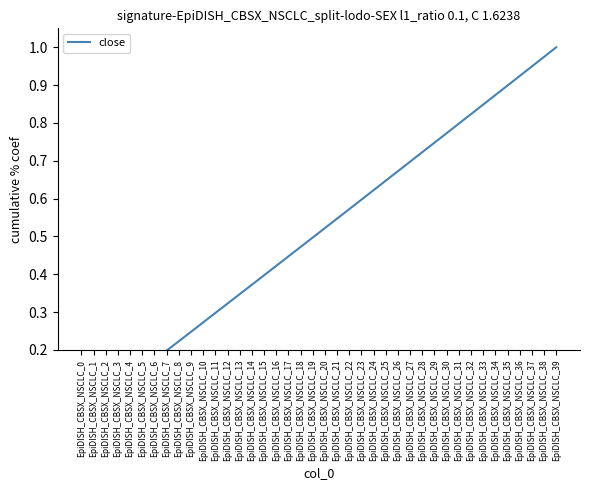

Read the value at EpiDISH_CBSX_NSCLC_11.

0.3